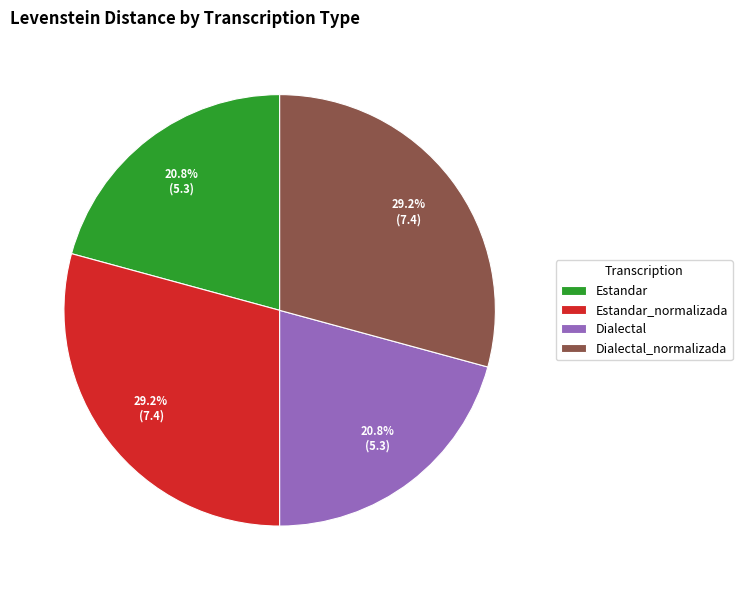

Count the number of slices in the pie.

4